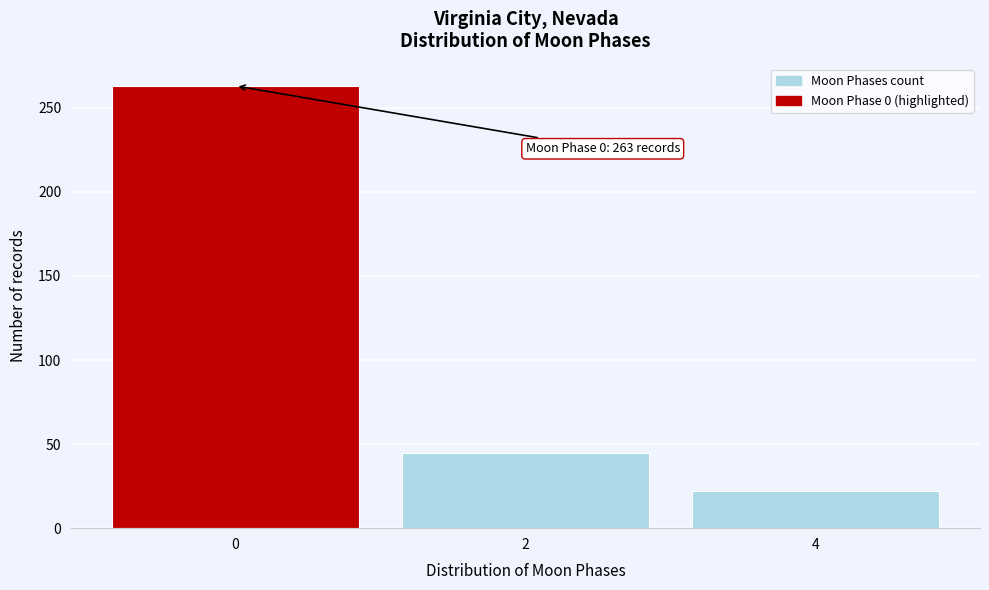

Reading right to left, what are all the values shown in this chart?

22	45	263